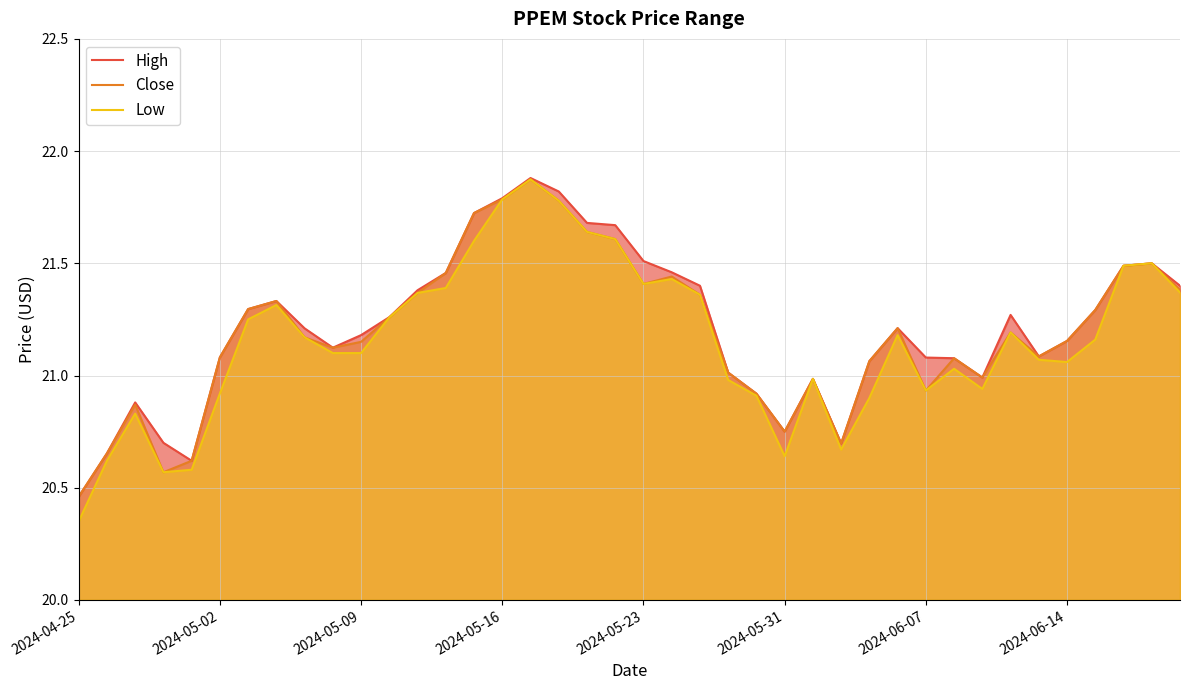

What is the total value across all series at 39?

64.2